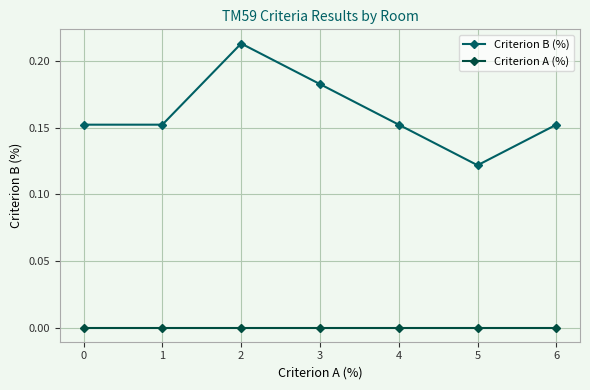

True or false: Criterion B (%) and Criterion A (%) cross at least once.

False